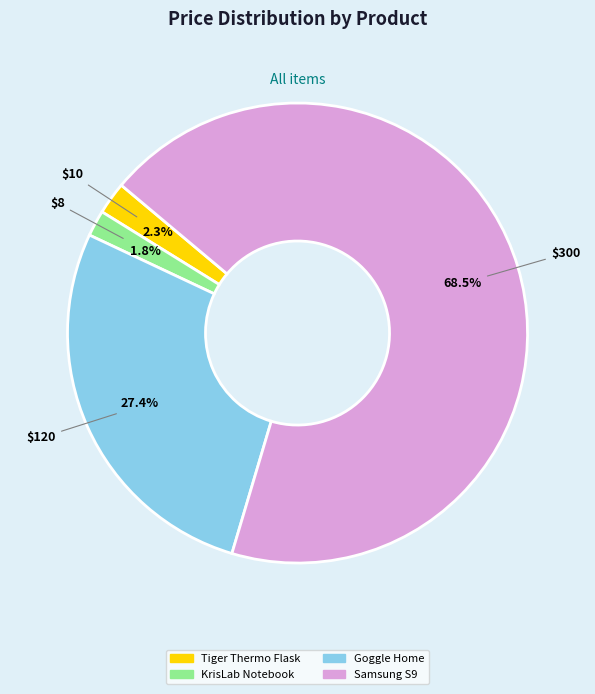

To the nearest percent, what is the difference between the KrisLab Notebook and Samsung S9 slice percentages?

67%